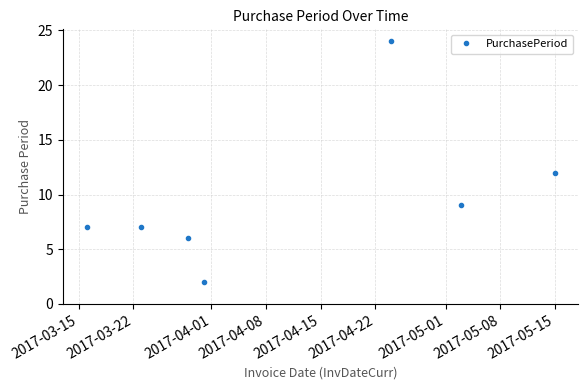

What is the greatest value displayed?

24